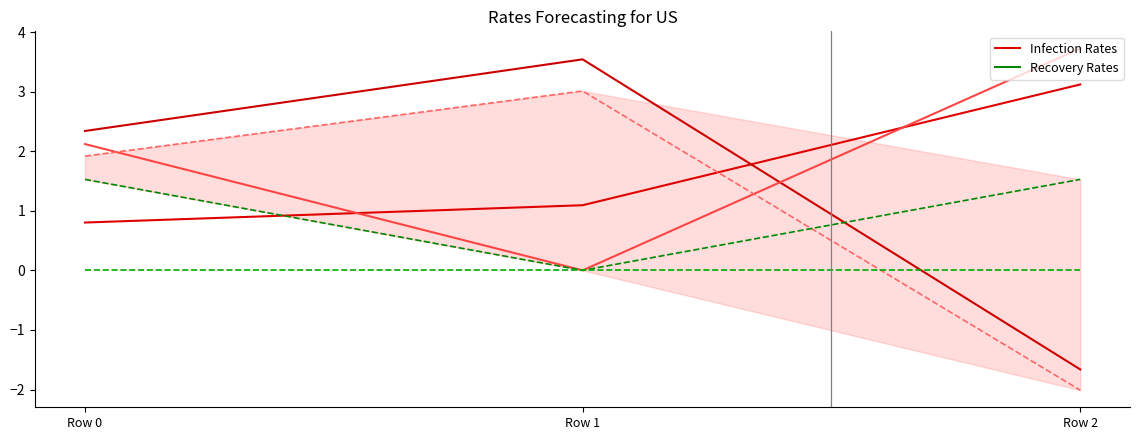

At Row 2, list the series in order from smallest to largest.

col_16, col_7, col_2, col_6, col_0, col_14